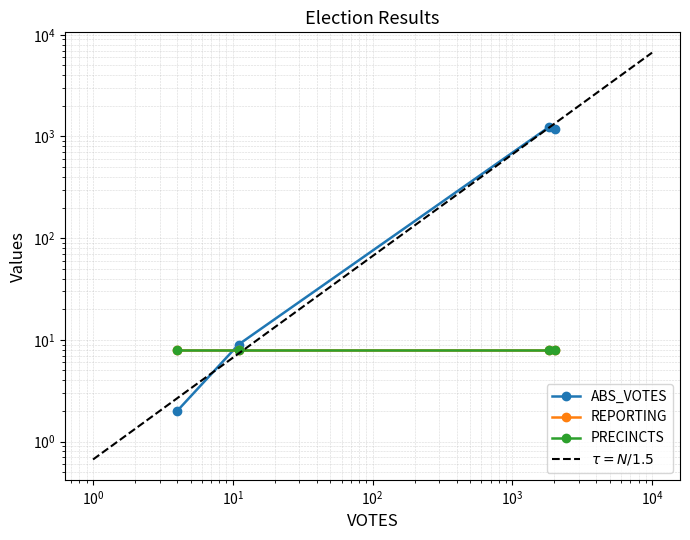

True or false: REPORTING and PRECINCTS cross at least once.

False